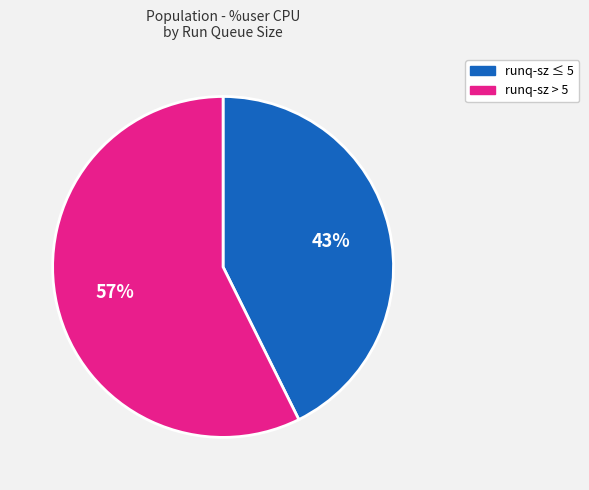

Is there a majority slice in this chart?

Yes